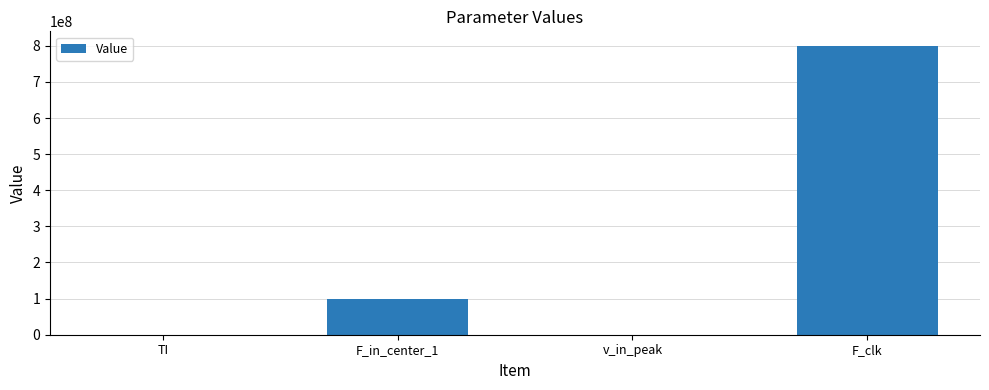

What is the sum of the values at v_in_peak and F_clk?

800000000.9